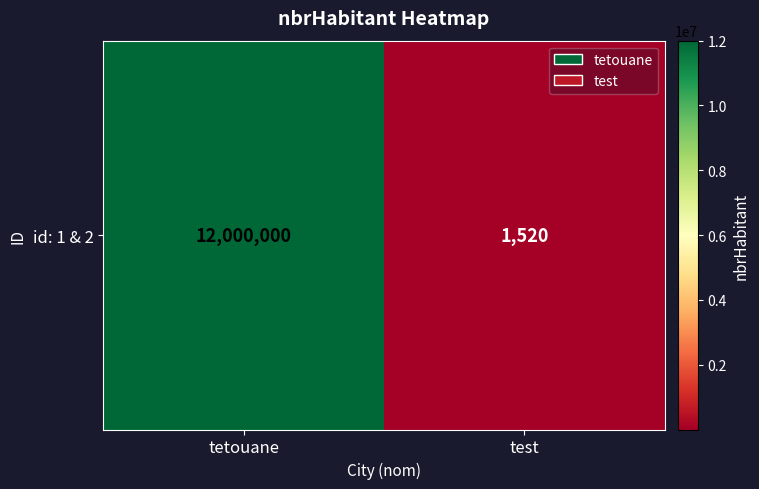

What is the change in value from tetouane to test?

-11998480